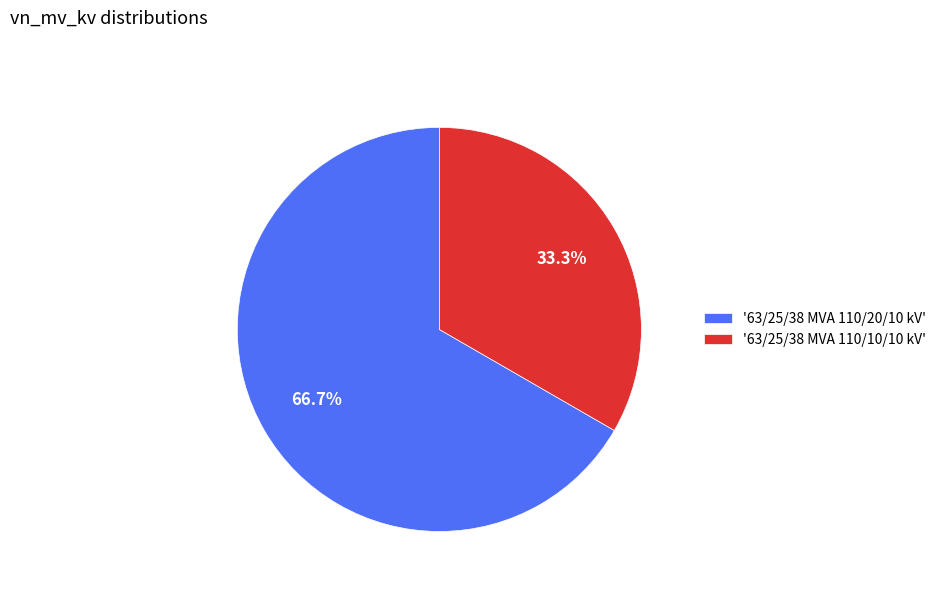

What is the majority slice?

'63/25/38 MVA 110/20/10 kV'